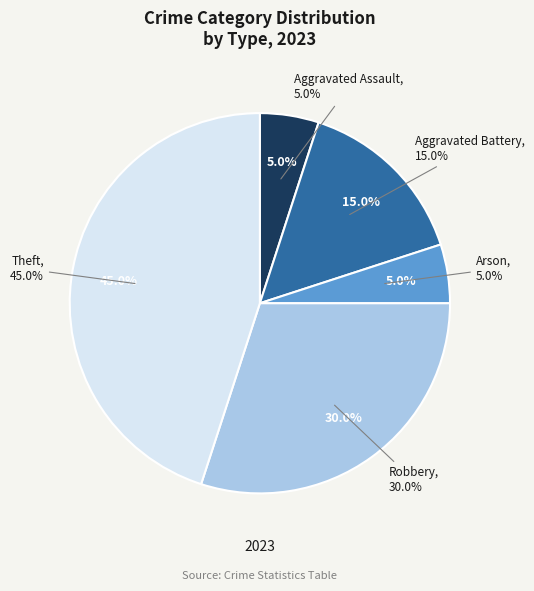

Count the number of slices in the pie.

5